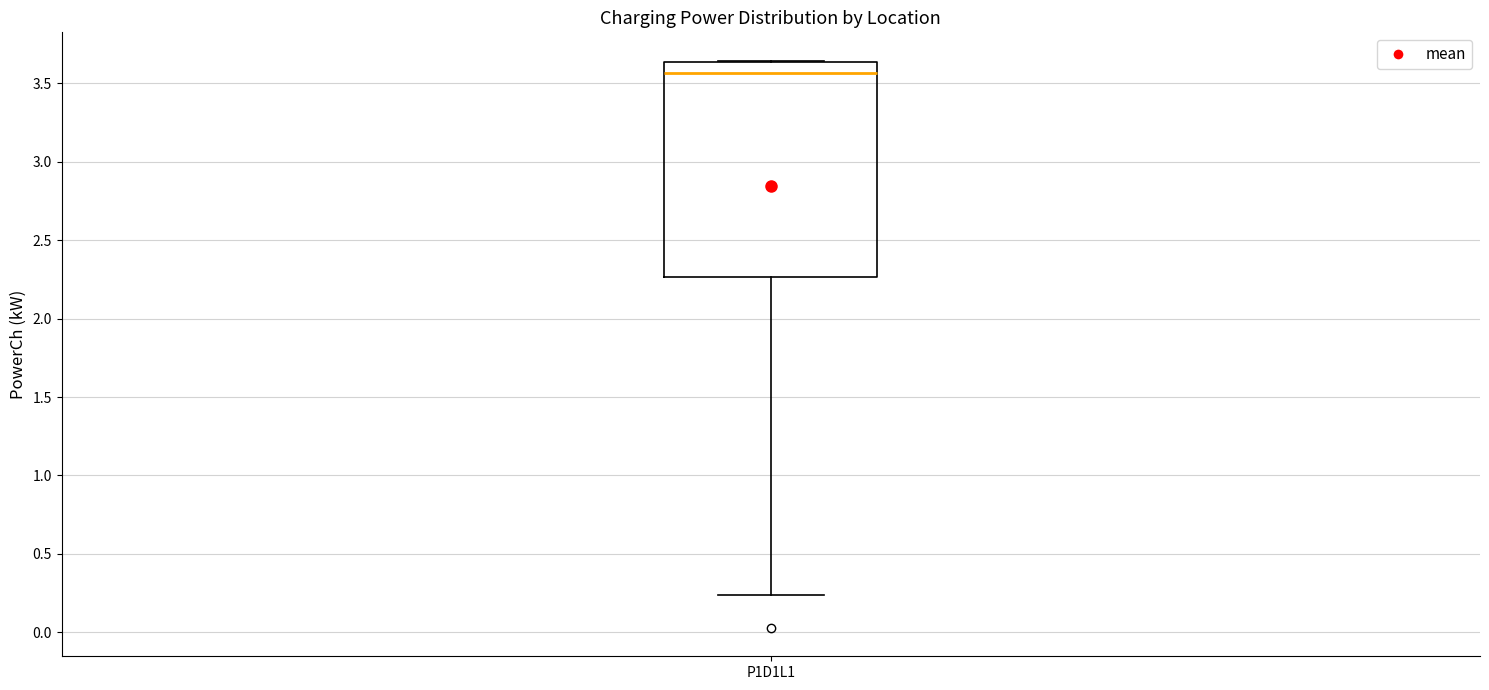

Read this box plot against the y-axis: the position of the median line, the range covered by the box, and the ends of both whiskers. The values are not printed on the chart, so give them approximately, as read against the axis.

median 3.55, box 2.25 to 3.65, whiskers 0.25 to 3.65